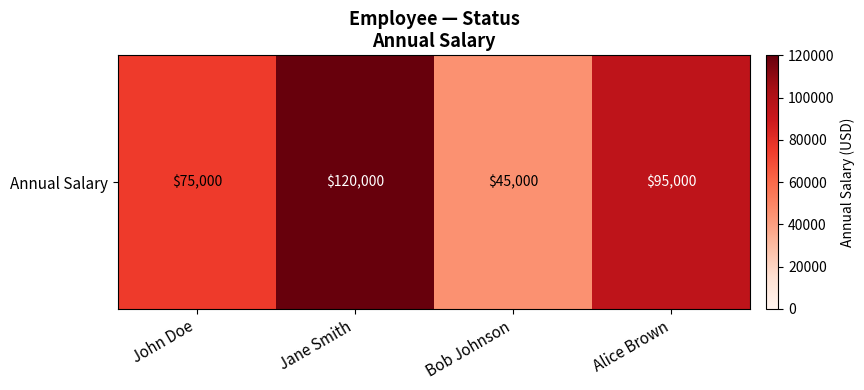

What is the change in value from John Doe to Alice Brown?

+20000